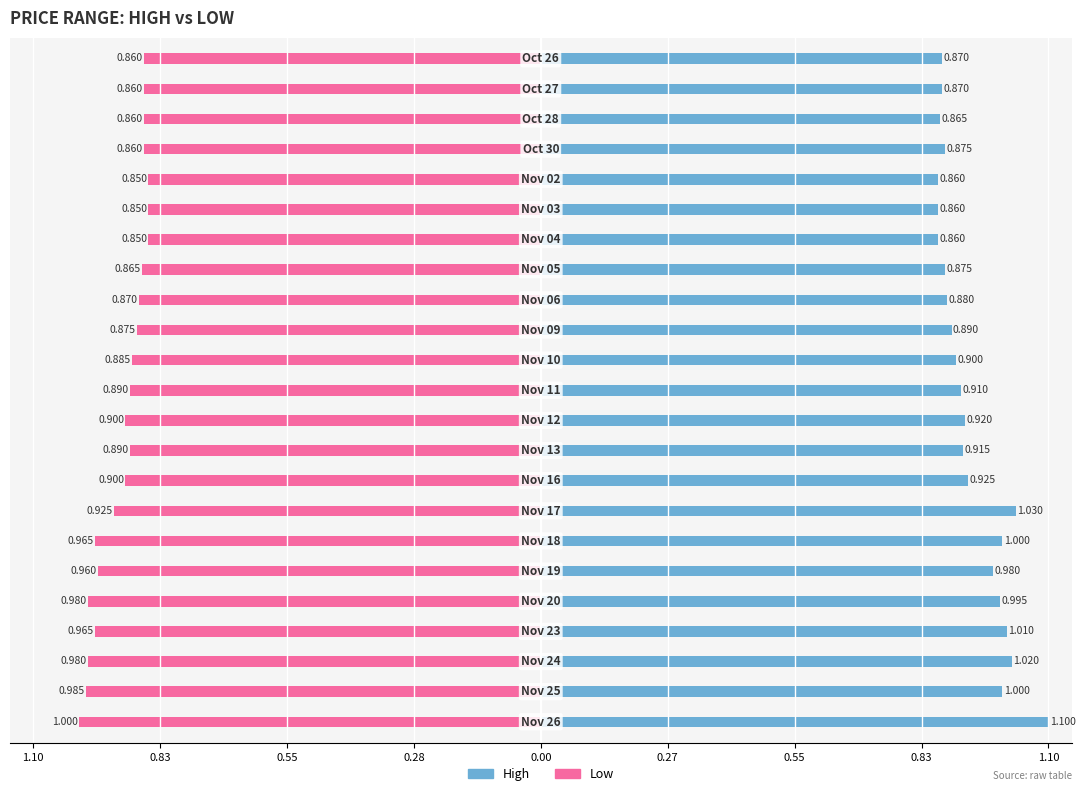

How many bars are there in total?

46